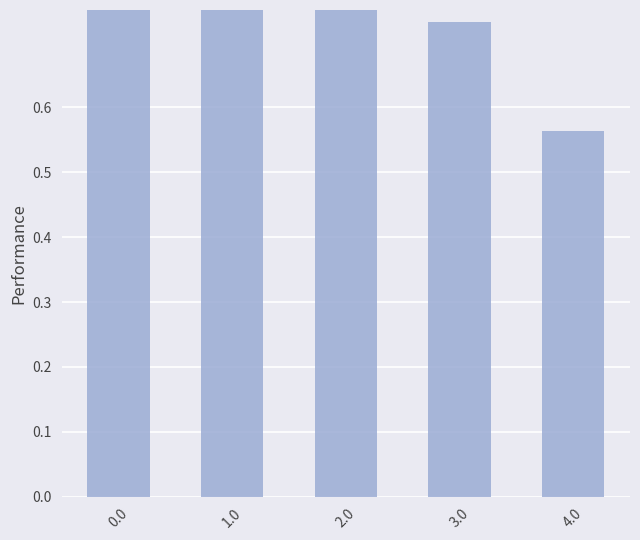

Does the chart contain stacked bars?

No